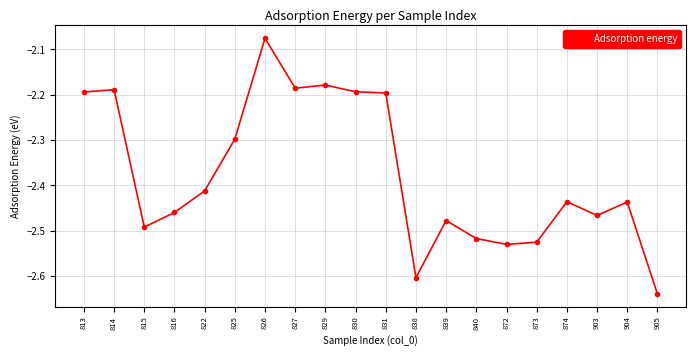

Which has a higher value, 903 or 830?

830